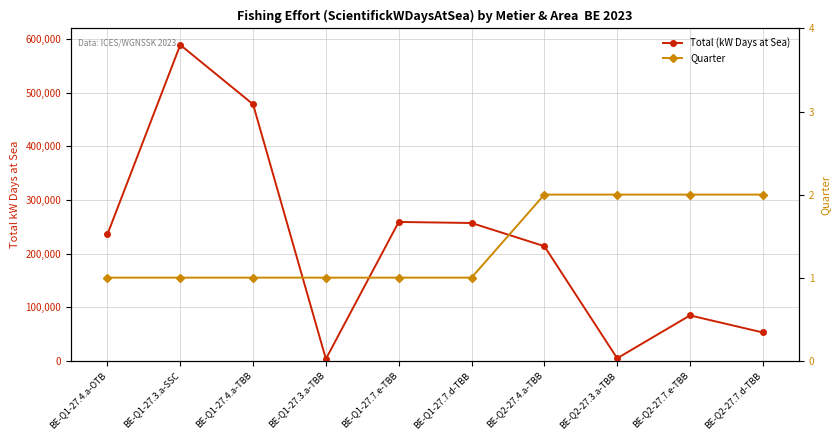

What is the label of the 5th point from the right?

BE-Q1-27.7.d-TBB